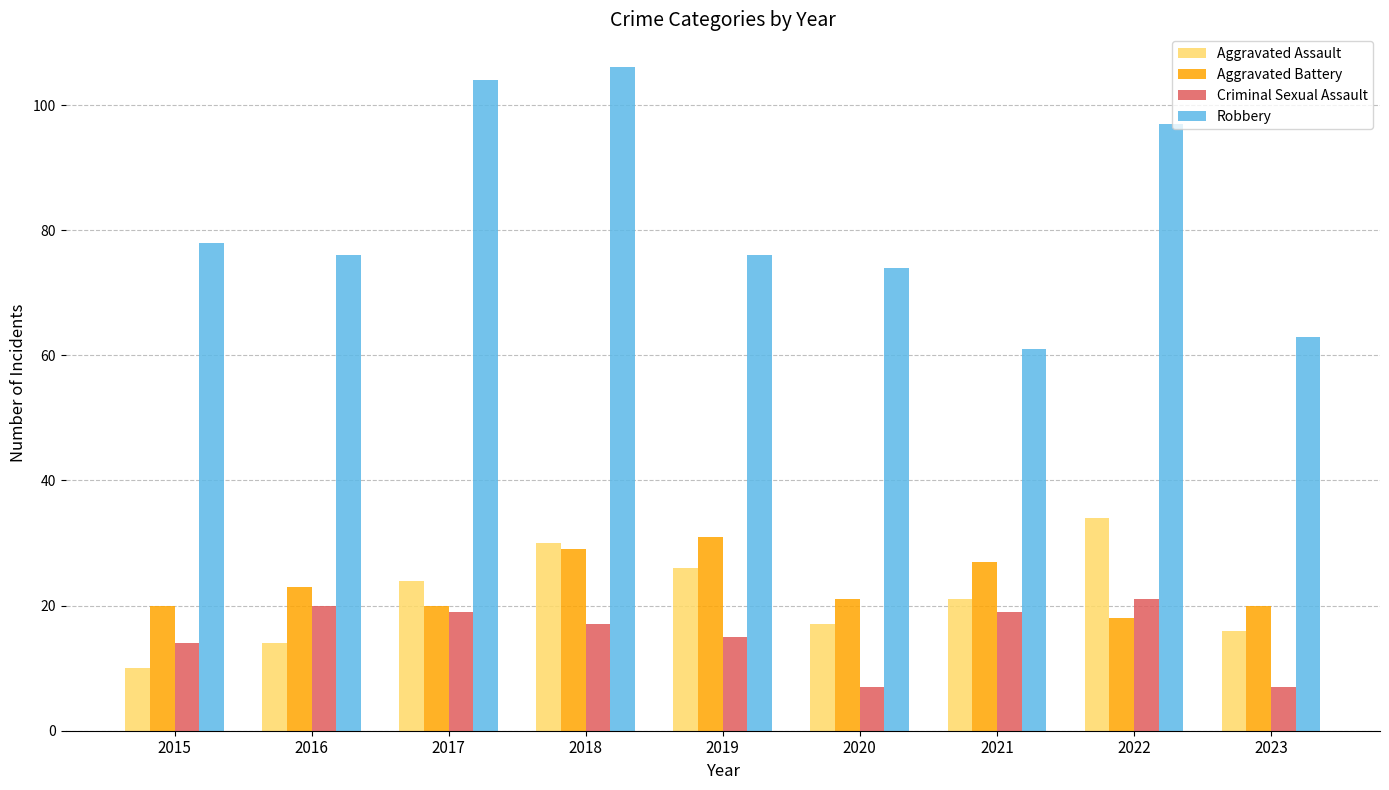

Reading left to right, what are all the values shown in this chart?

Aggravated Assault: 2015=10	2016=14	2017=24	2018=30	2019=26	2020=17	2021=21	2022=34	2023=16
Aggravated Battery: 2015=20	2016=23	2017=20	2018=29	2019=31	2020=21	2021=27	2022=18	2023=20
Criminal Sexual Assault: 2015=14	2016=20	2017=19	2018=17	2019=15	2020=7	2021=19	2022=21	2023=7
Robbery: 2015=78	2016=76	2017=104	2018=106	2019=76	2020=74	2021=61	2022=97	2023=63